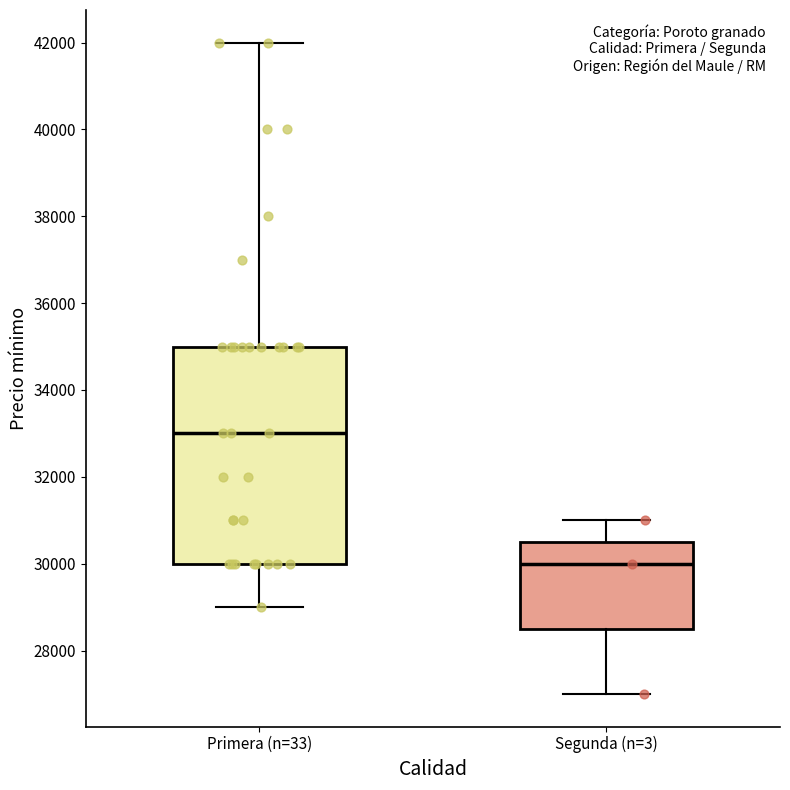

Which box's median line is the lowest?

Segunda (n=3)